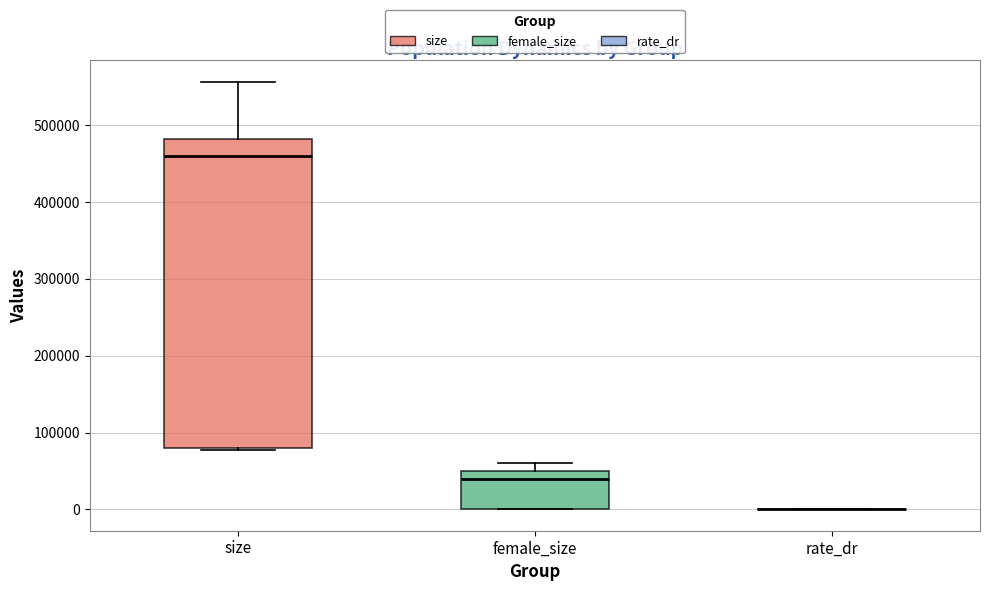

Comparing the boxes themselves (not the whiskers), which one is the tallest?

size